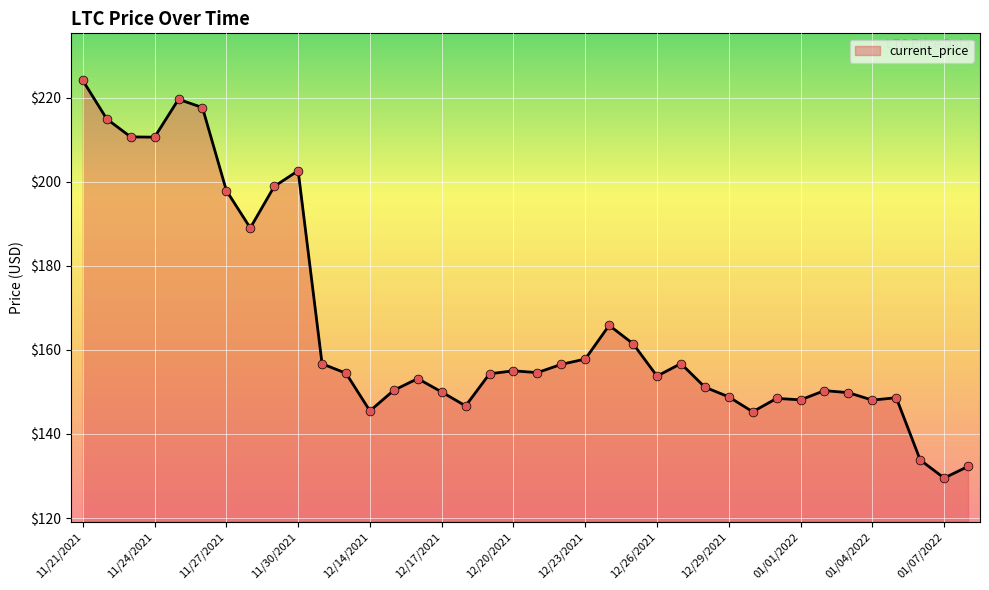

What is the smallest value displayed?

129.5